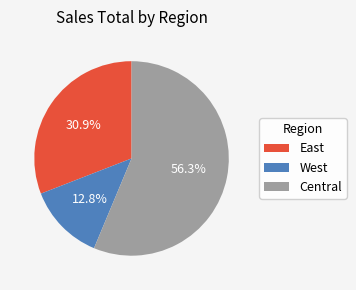

Do West and Central together represent more than half of the pie?

Yes